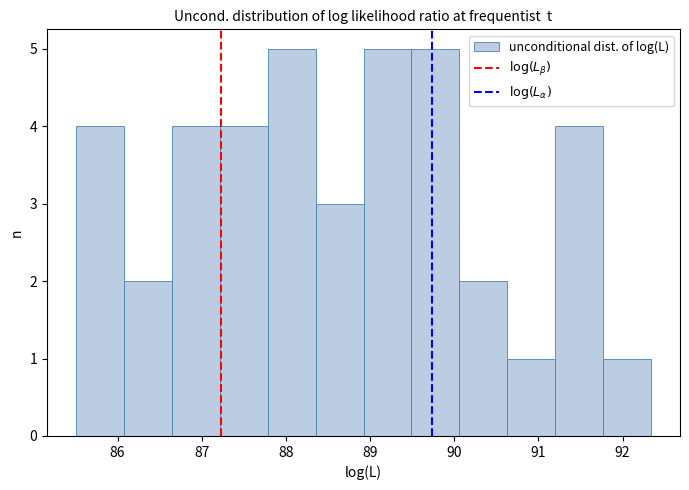

Reading left to right, list every bar in this chart as the range it spans on the x-axis followed by its height. Neither the bar edges nor the heights are printed on the chart, so give them approximately, as read against the axes.

85.5 to 86.1: 4
86.1 to 86.6: 2
86.6 to 87.2: 4
87.2 to 87.8: 4
87.8 to 88.4: 5
88.4 to 88.9: 3
88.9 to 89.5: 5
89.5 to 90.1: 5
90.1 to 90.6: 2
90.6 to 91.2: 1
91.2 to 91.8: 4
91.8 to 92.3: 1